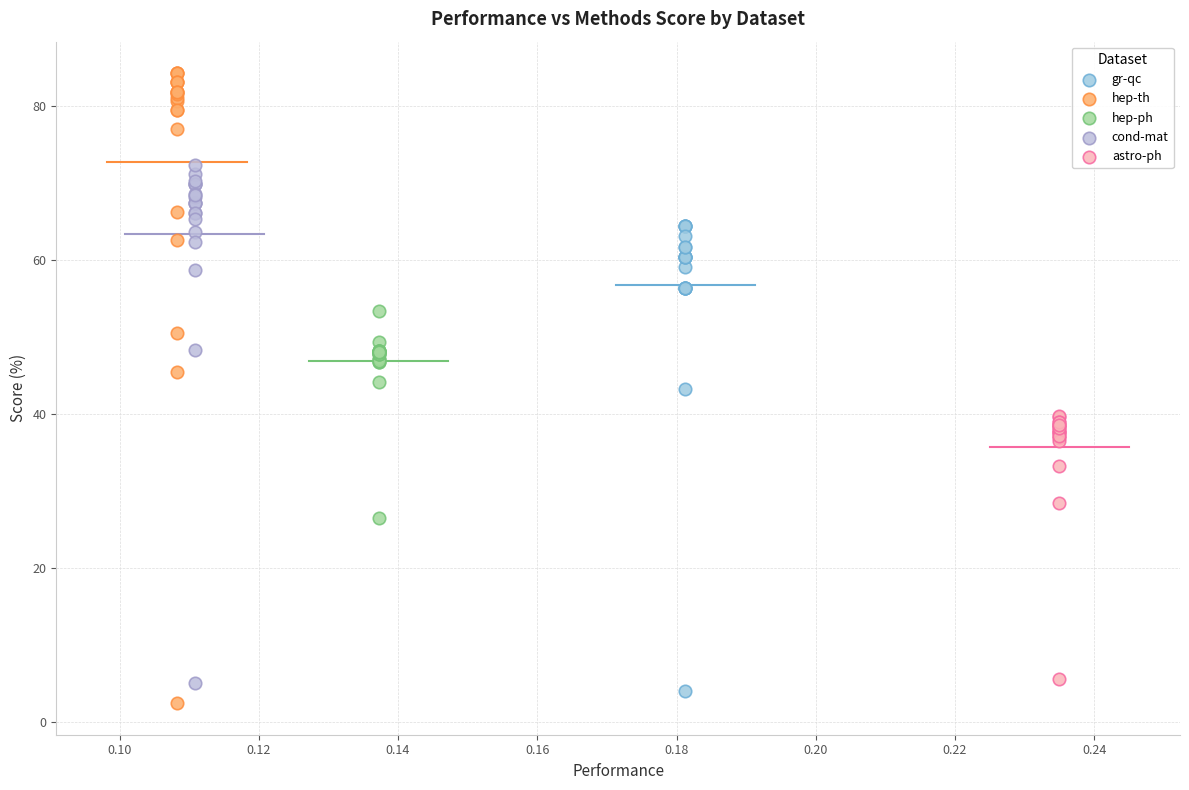

What are all the series names shown in the legend?

gr-qc, hep-th, hep-ph, cond-mat, astro-ph